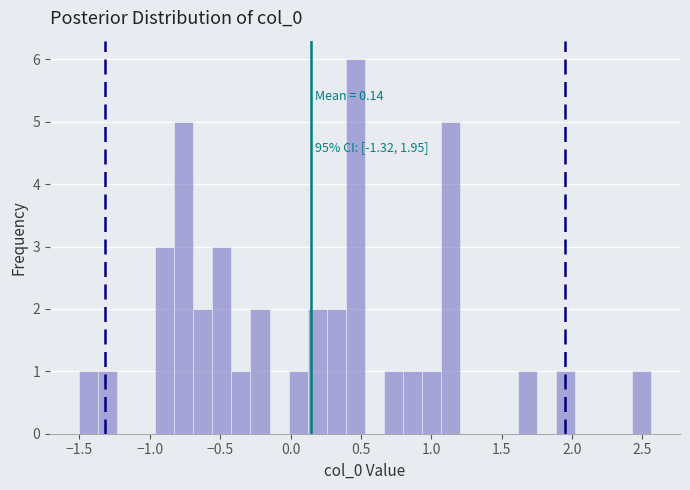

Read against the x-axis, roughly where is the centre of the tallest bar?

0.45